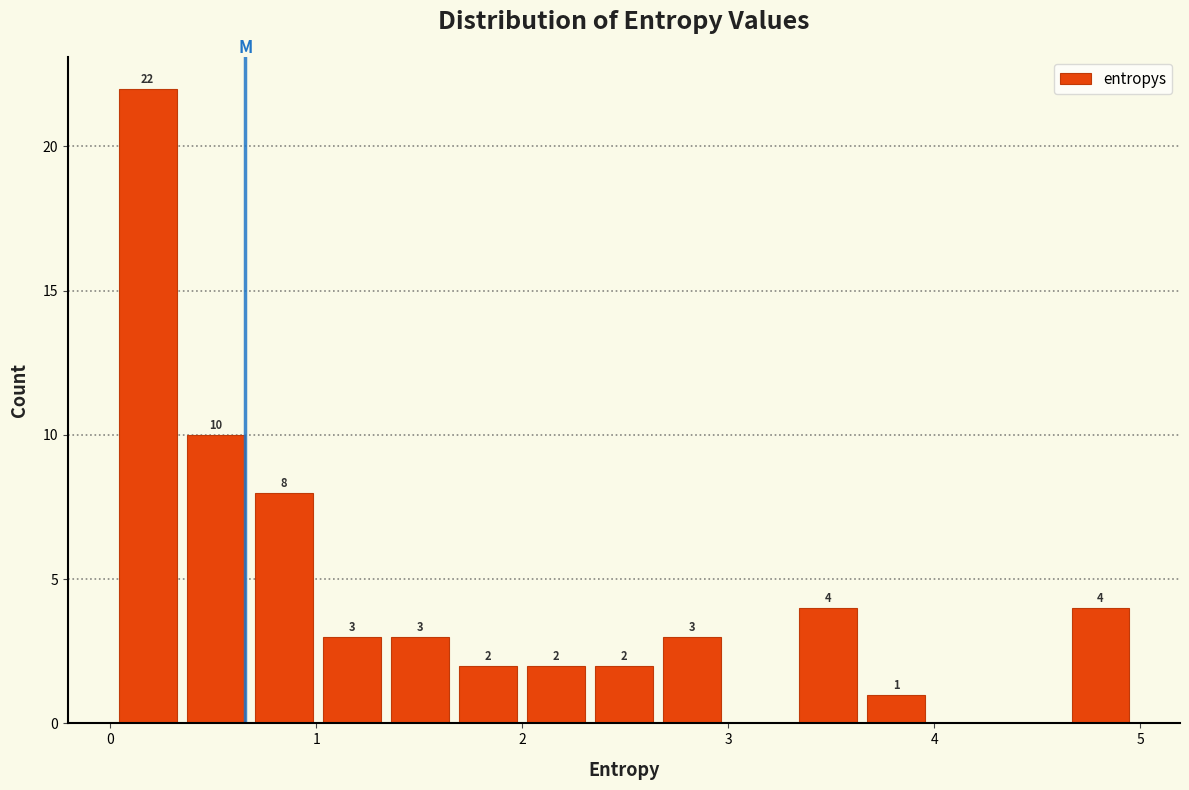

Read against the x-axis, roughly where is the centre of the tallest bar?

0.2